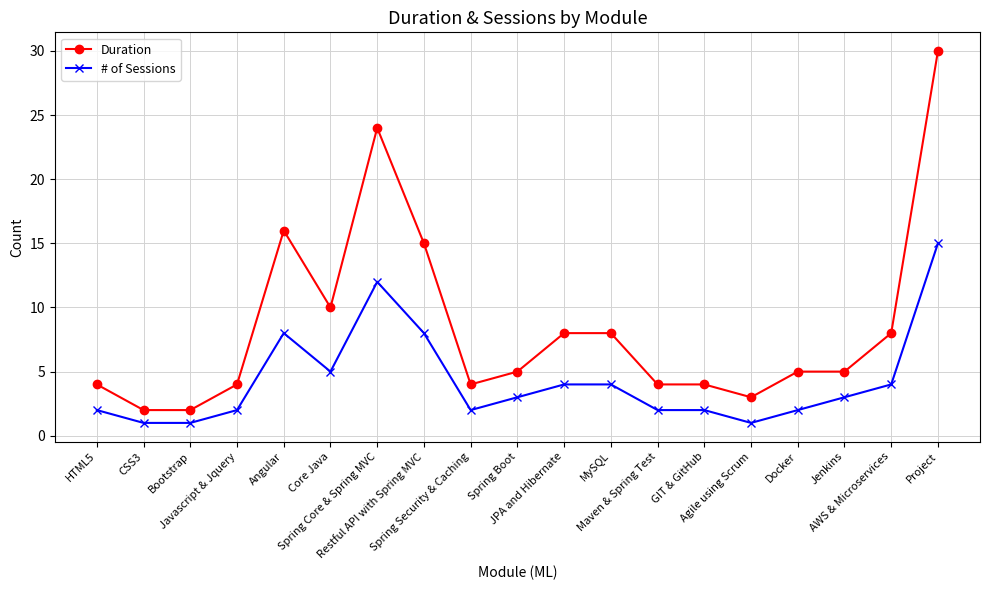

Reading left to right, extract all data points from this chart.

Duration: 4	2	2	4	16	10	24	15	4	5	8	8	4	4	3	5	5	8	30
# of Sessions: 2	1	1	2	8	5	12	8	2	3	4	4	2	2	1	2	3	4	15